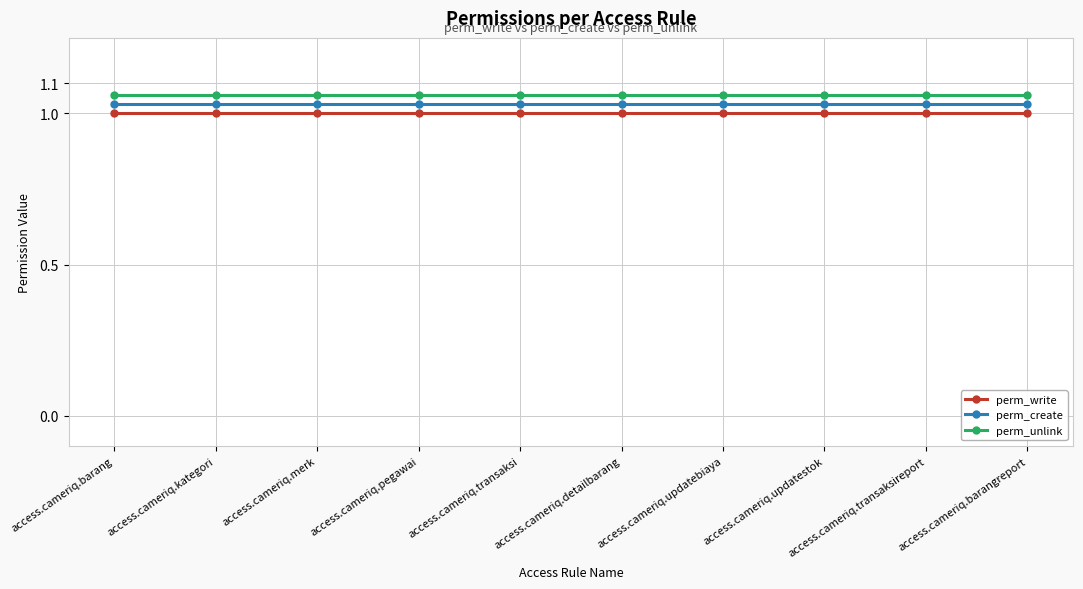

At how many categories does at least one series exceed 1?

10